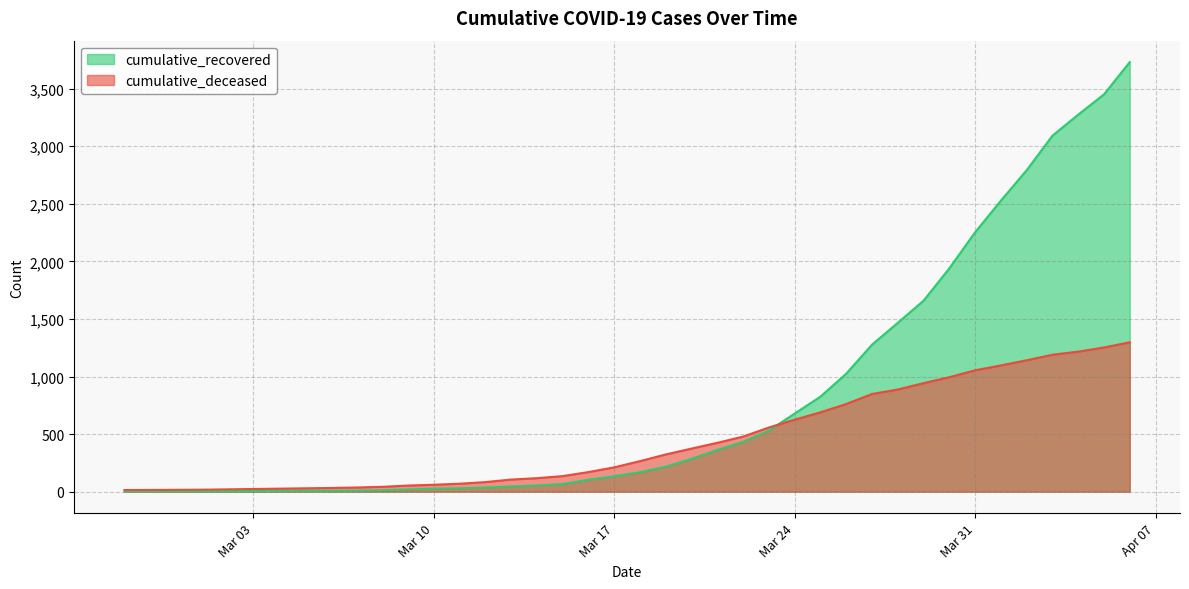

True or false: cumulative_recovered and cumulative_deceased intersect in this chart.

True